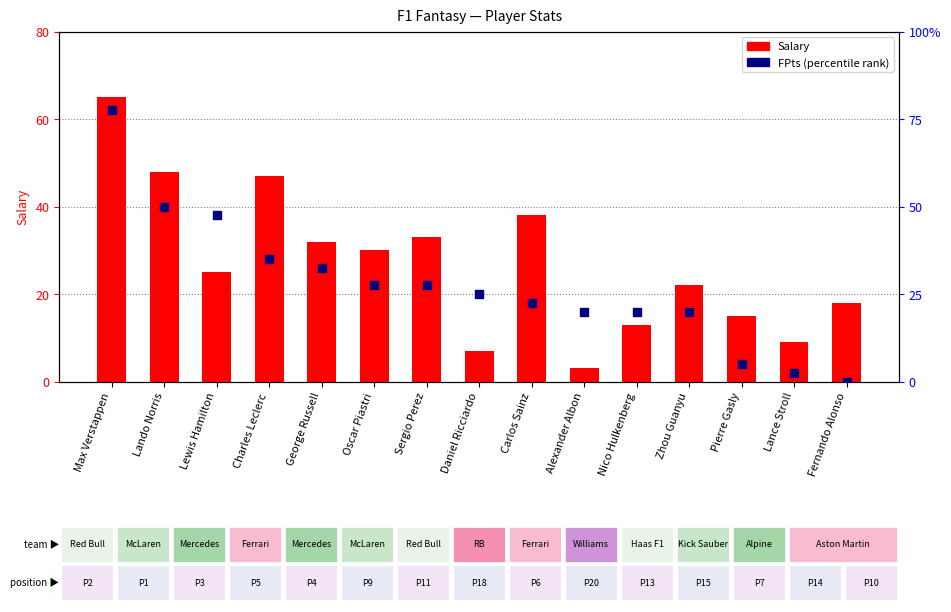

Which series has the largest total across all categories?

Salary